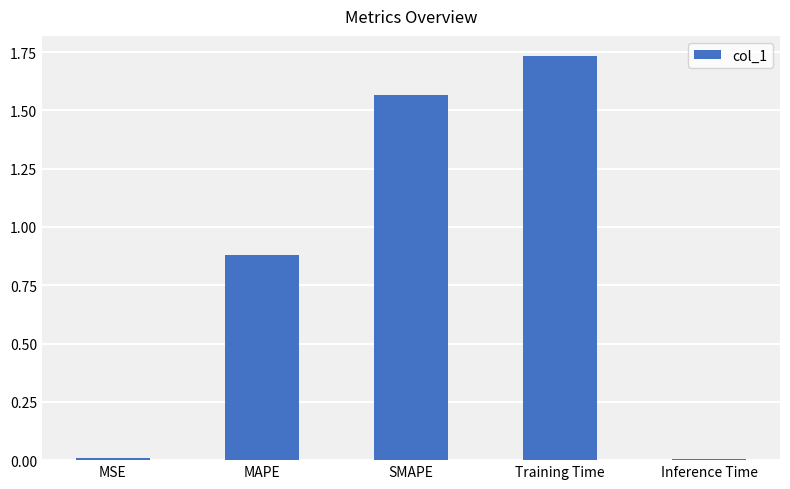

What is the average value?

0.8